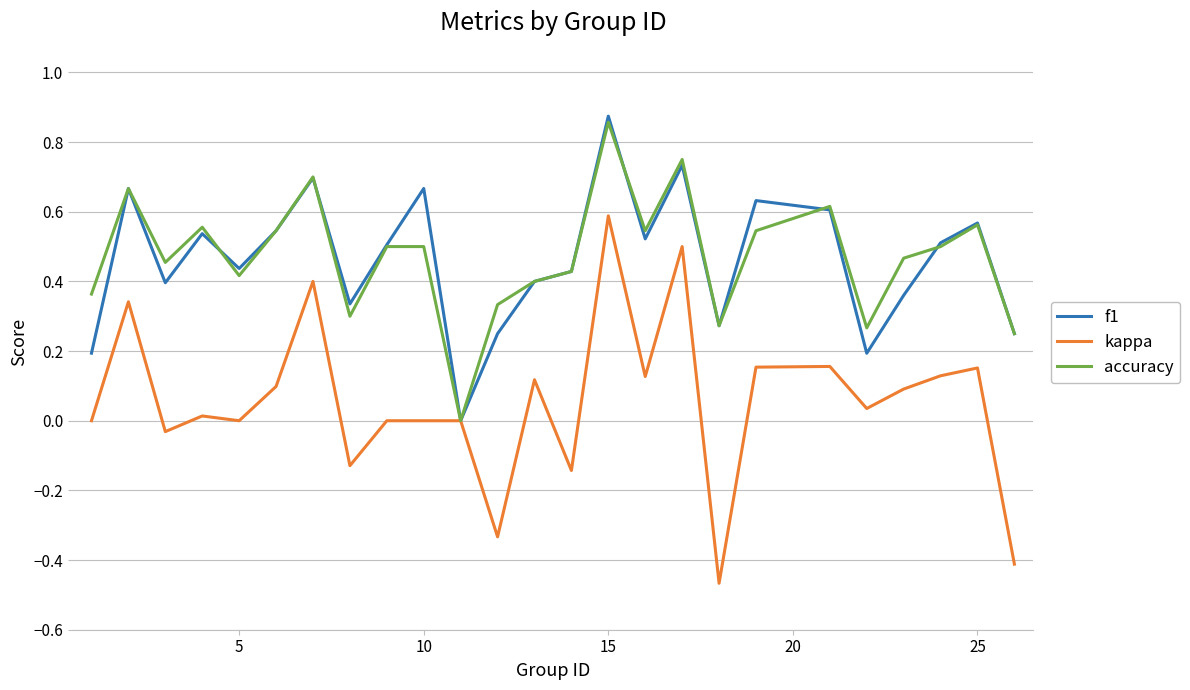

What are all the series names shown in the legend?

f1, kappa, accuracy